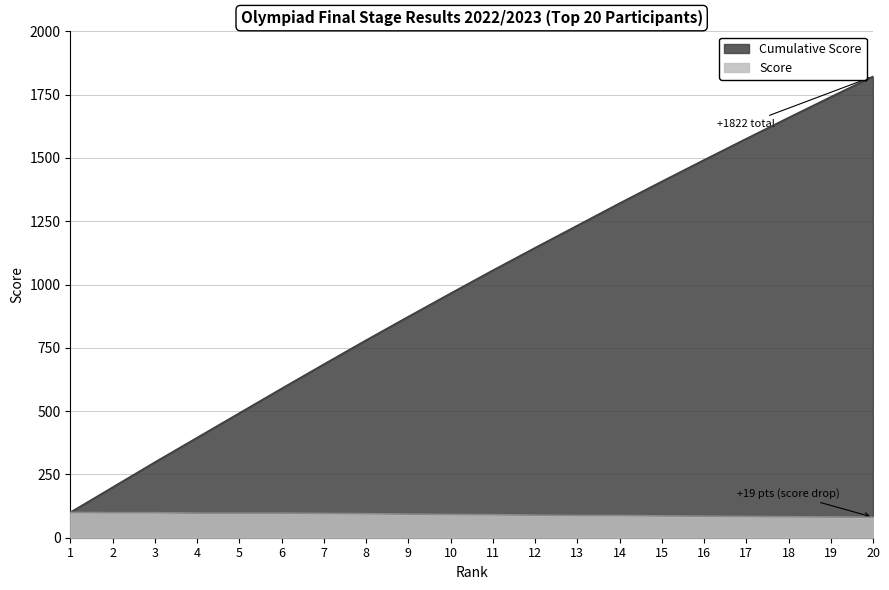

How many values are below 92?

10